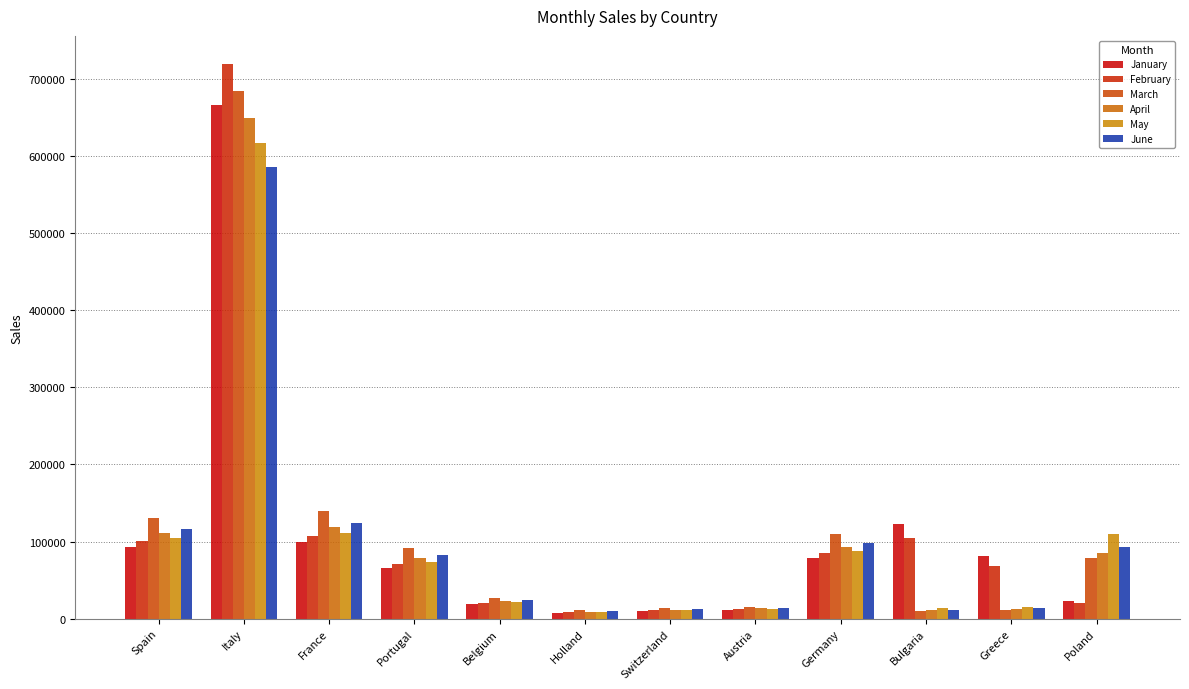

List the series in order of their peak value, lowest first.

June, May, April, January, March, February